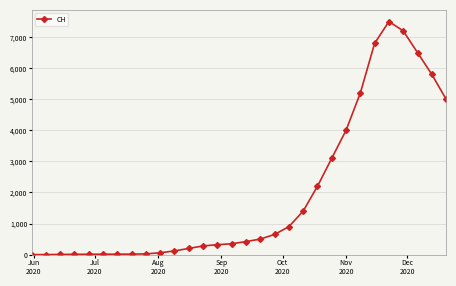

What is the difference between the maximum and minimum values?

7500